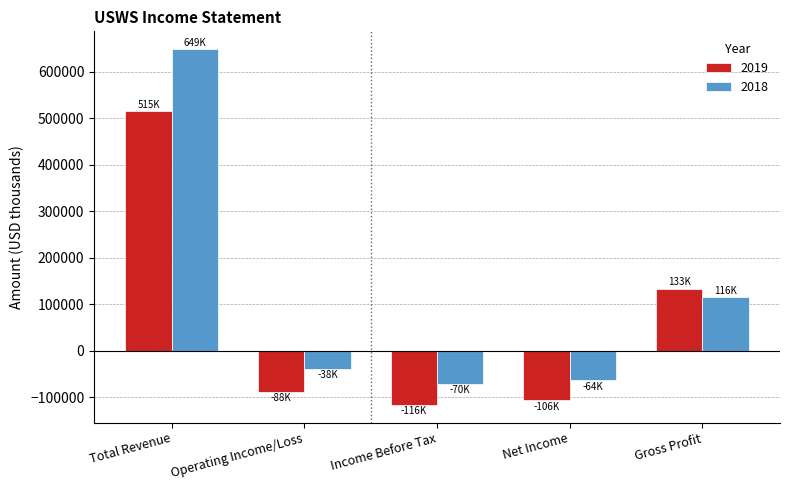

How many data points does each series have?

5